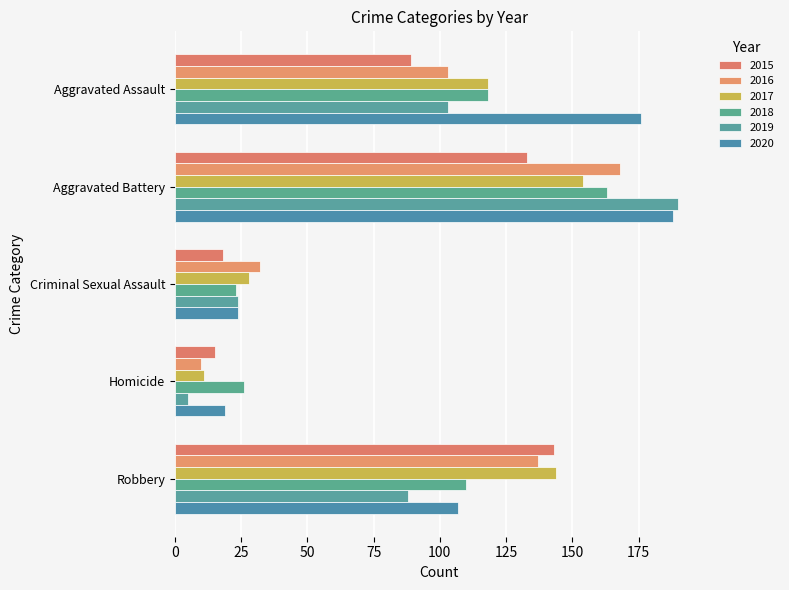

What is the sum of all 2016 values?

450